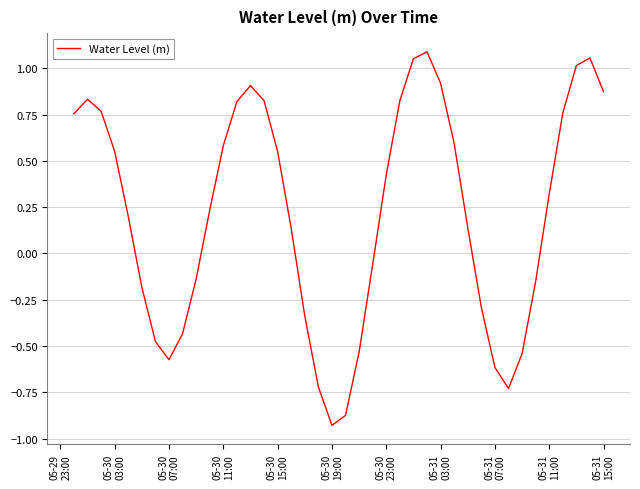

What is the difference between the maximum and minimum values?

2.0